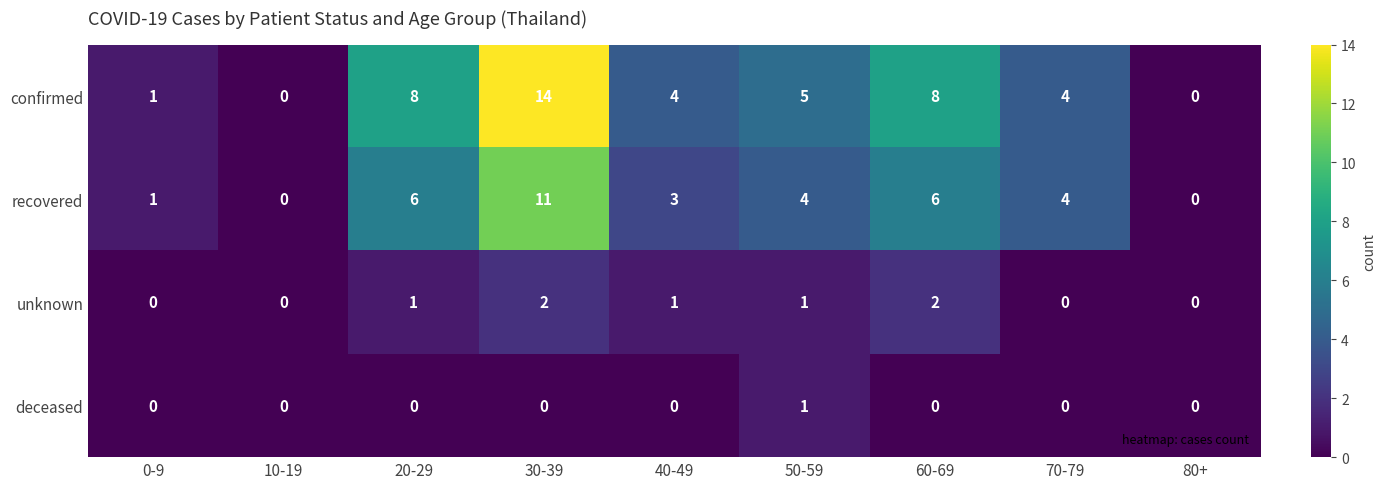

How many data points does each series have?

9